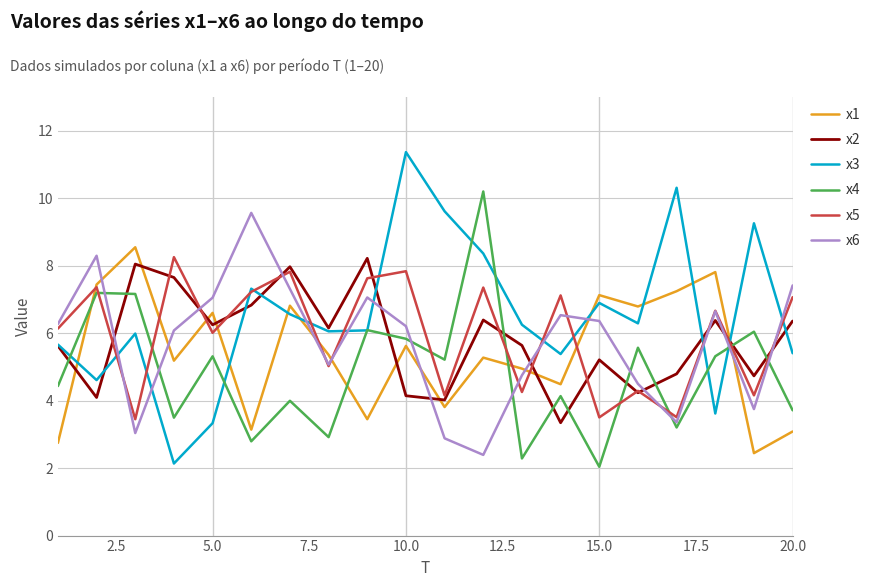

What is the minimum value for x6?

2.4